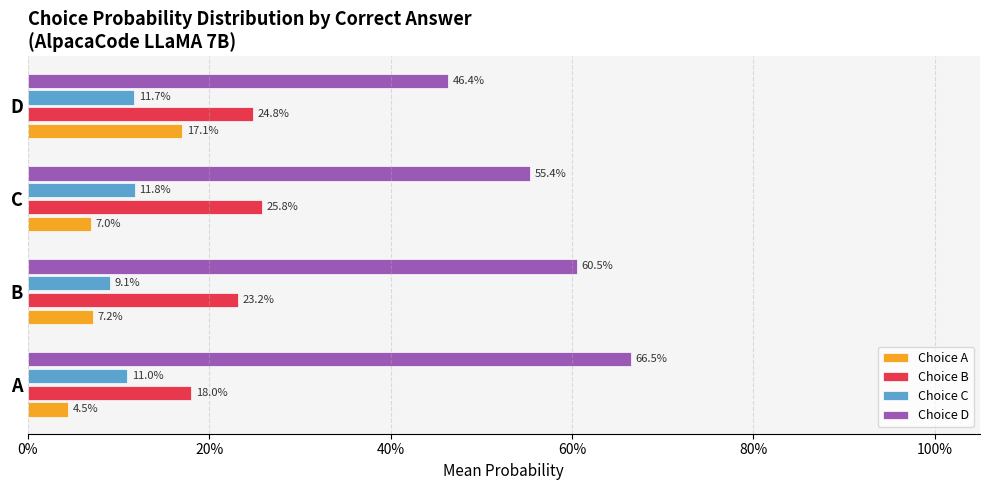

What are all the series names shown in the legend?

Choice A, Choice B, Choice C, Choice D